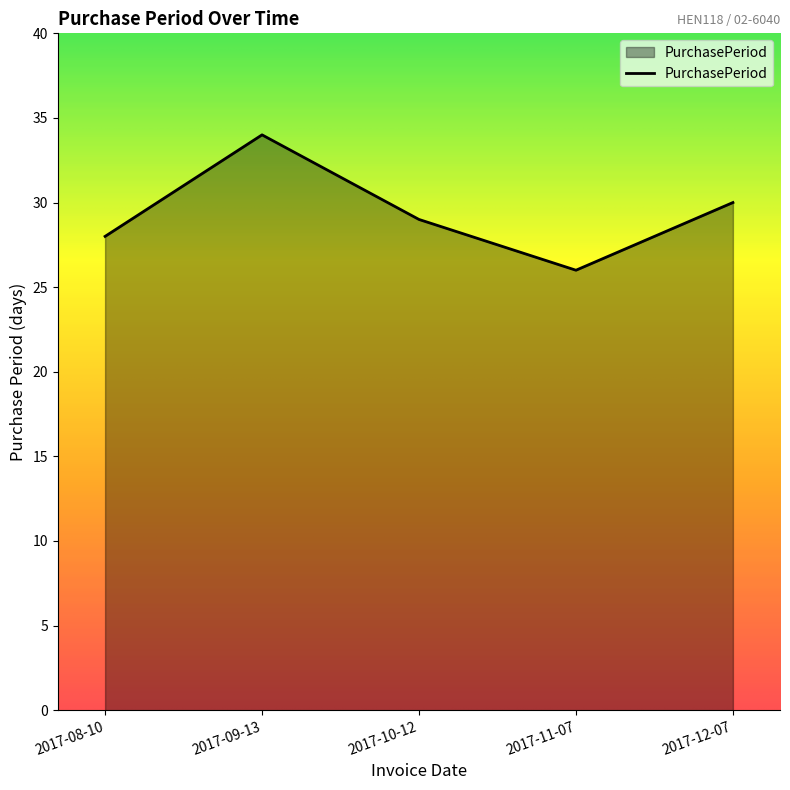

What value does the data have at 2017-12-07?

30